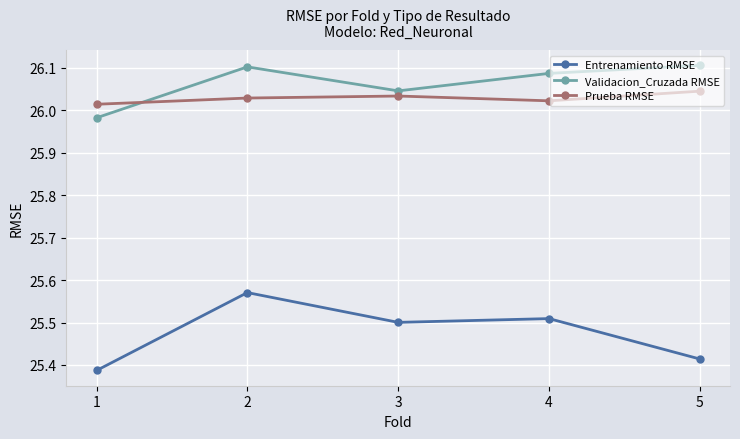

True or false: Prueba RMSE and Entrenamiento RMSE cross at least once.

False